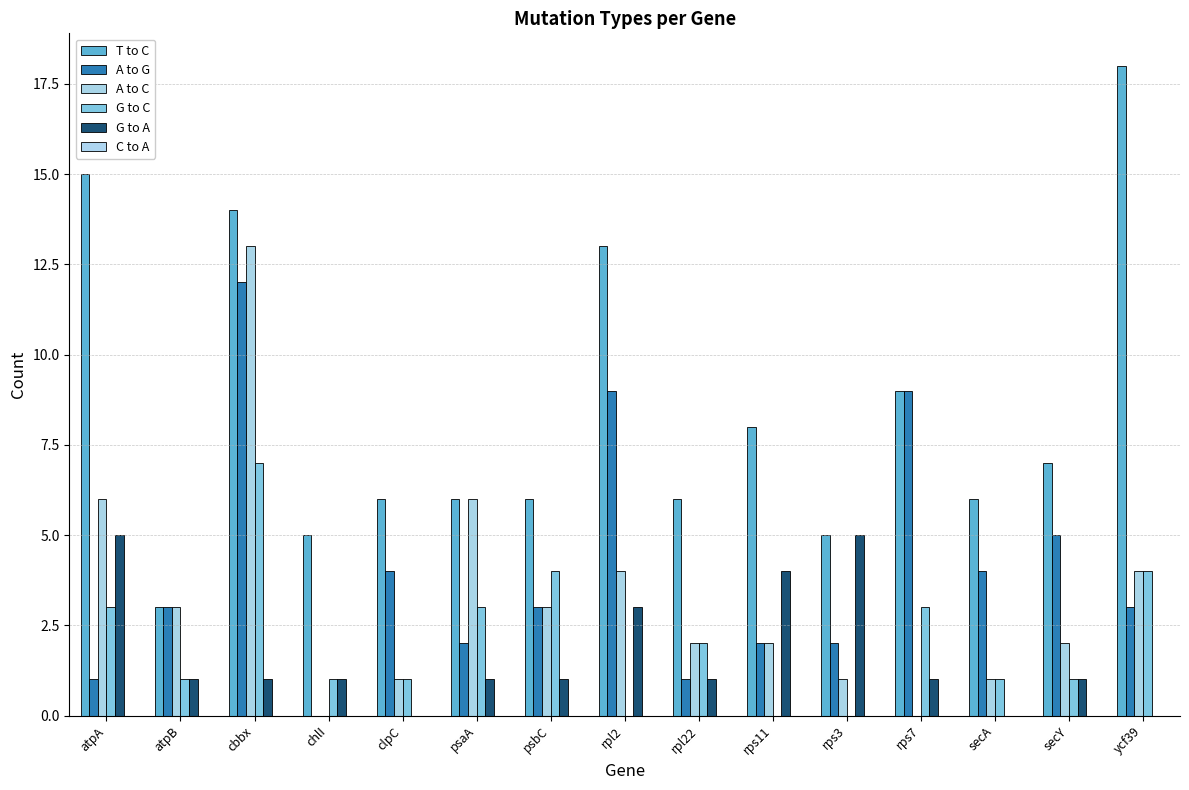

How many values in A to G are above zero?

14